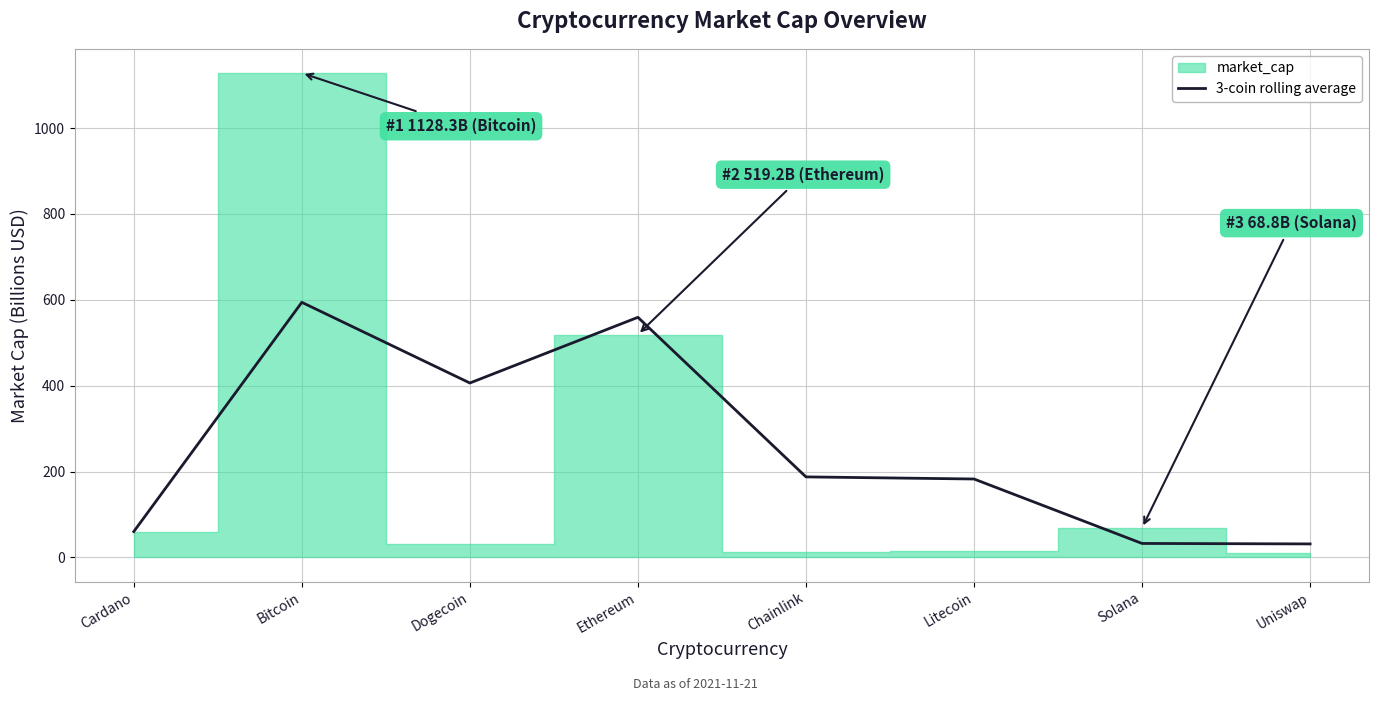

Is it true that the value at Dogecoin is 406.3?

True